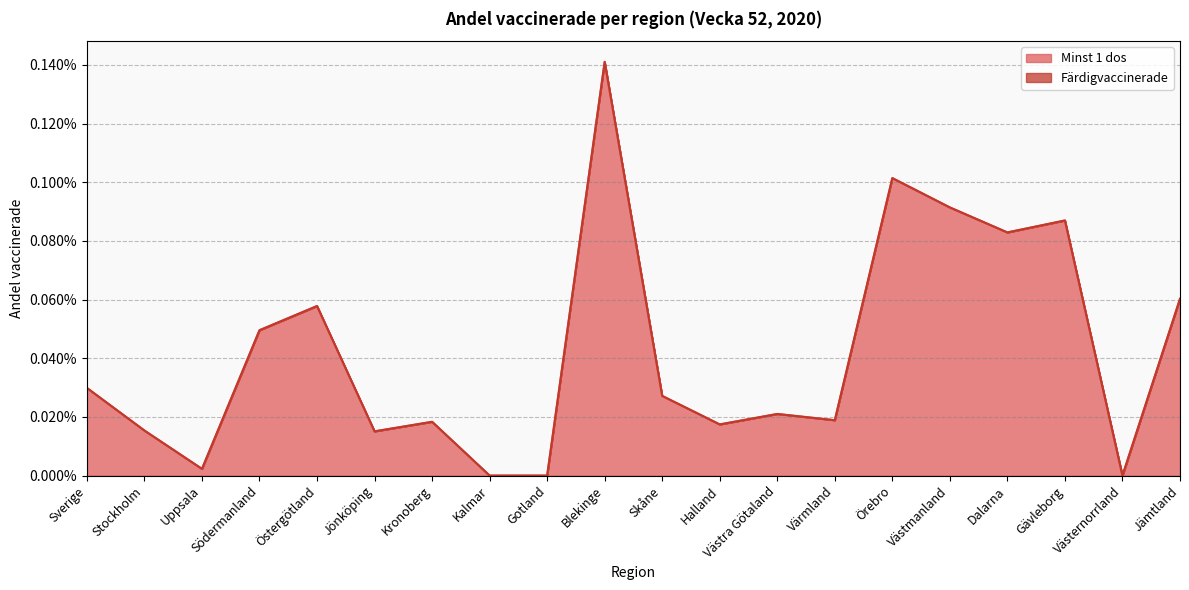

Does the chart have visible grid lines?

Yes